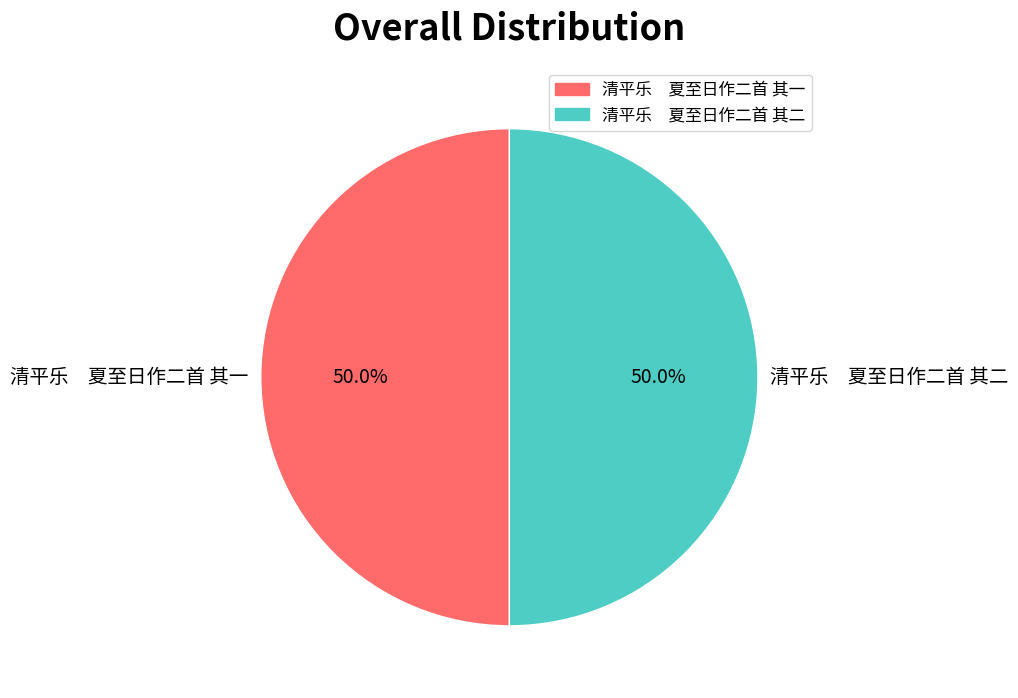

How many segments does this pie chart have?

2